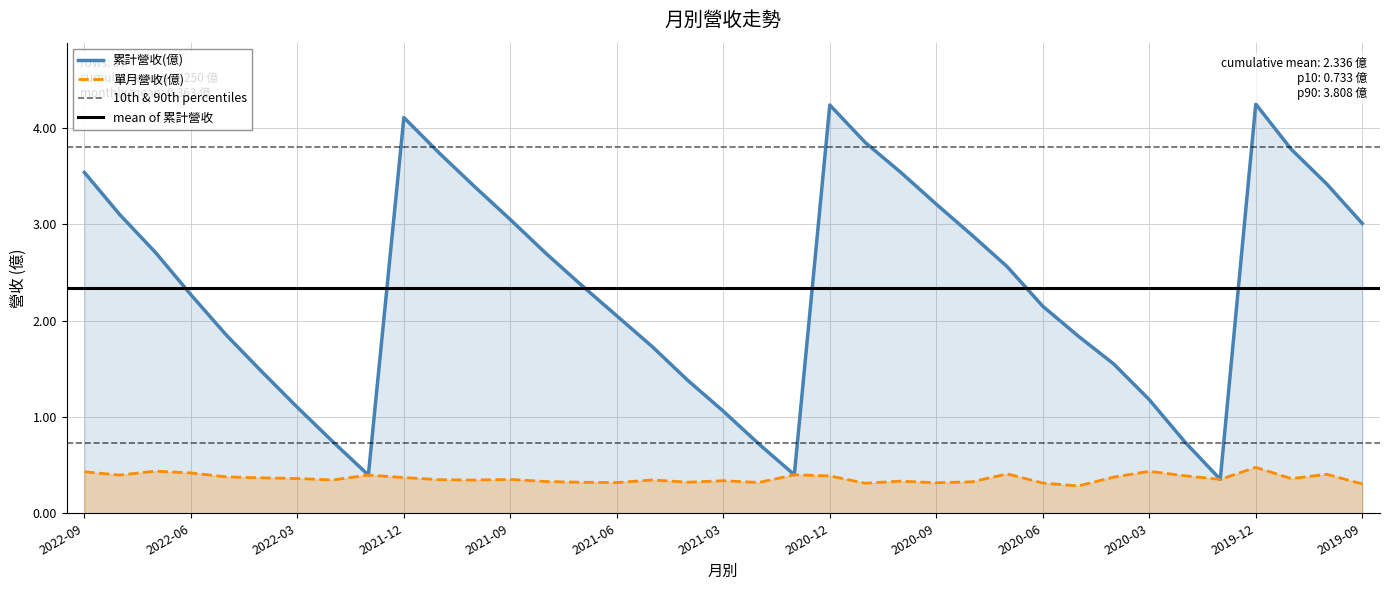

What is the difference between the maximum and second lowest values in the 累計營收(億) series?

3.9